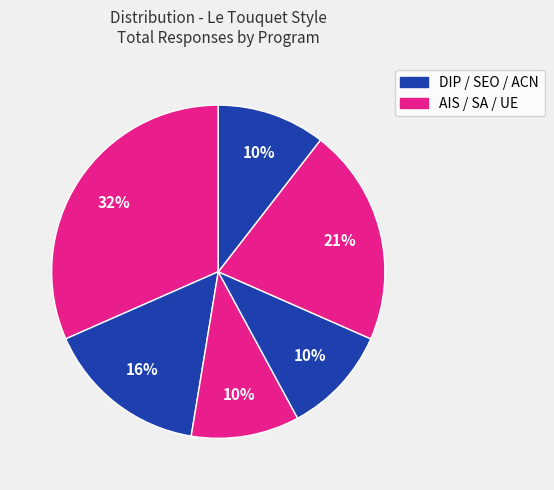

How many segments does this pie chart have?

6